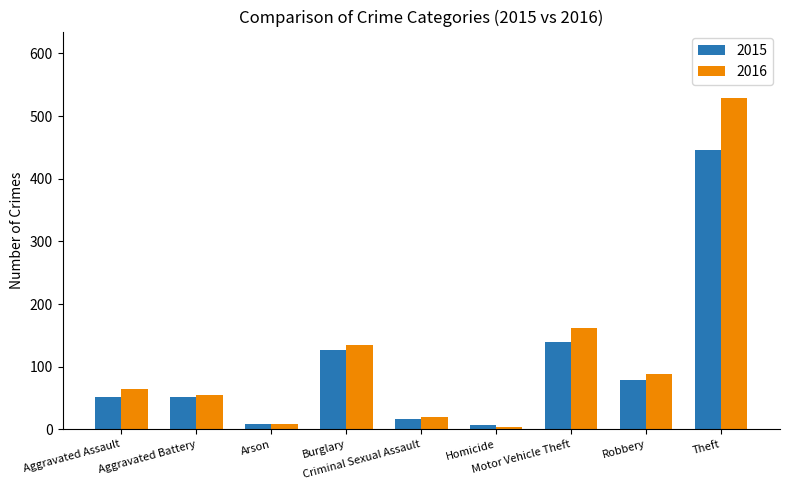

What is the difference between the 2016 values at Motor Vehicle Theft and Burglary?

26